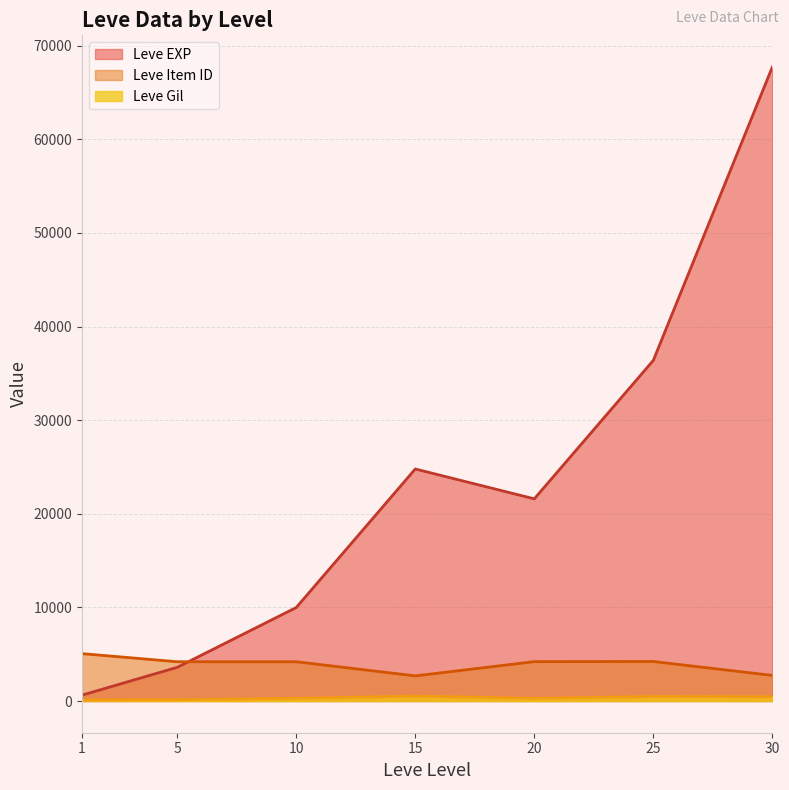

True or false: Leve Gil has a value of 498 at 20.

False